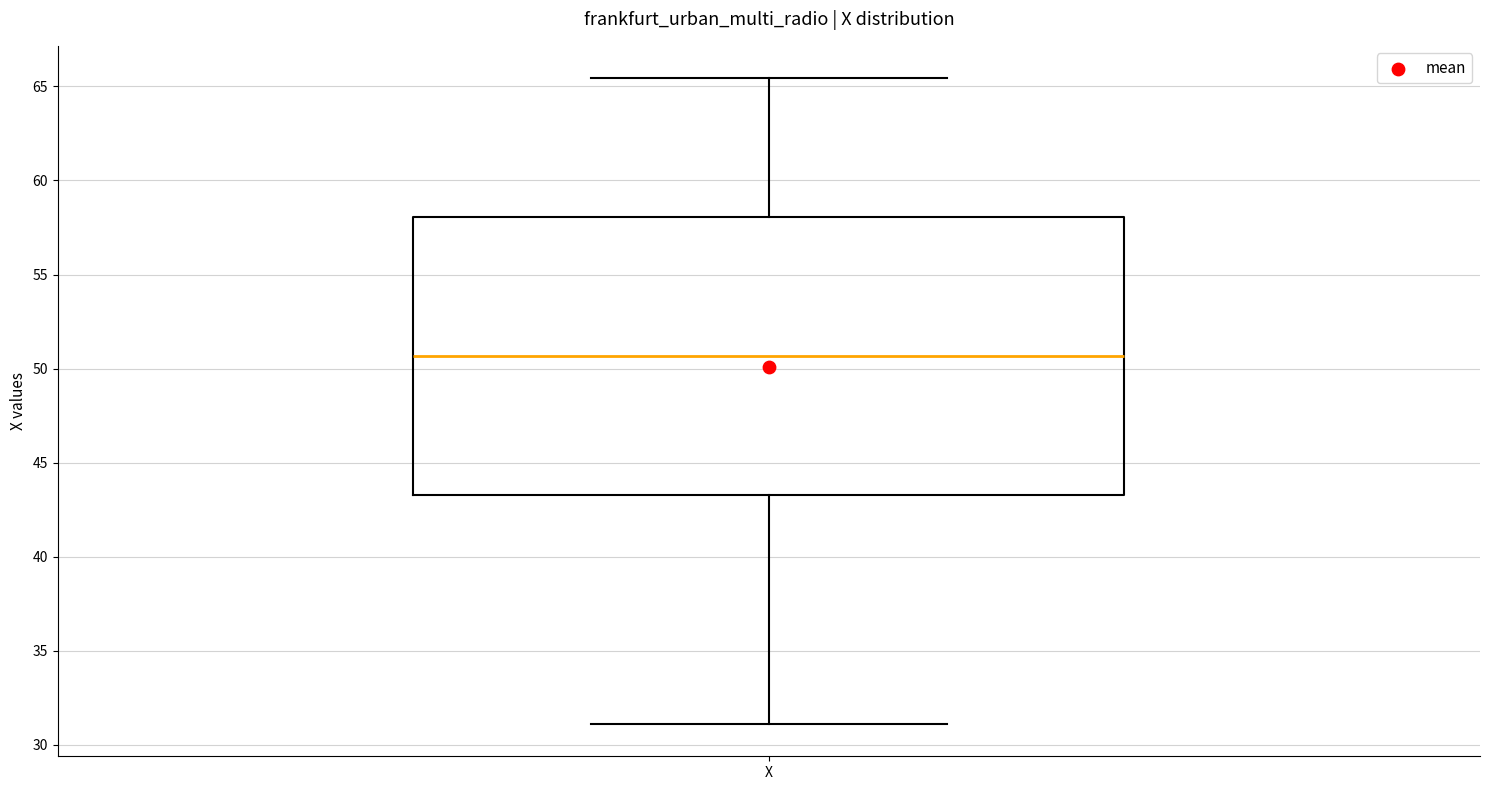

Where does the upper whisker of the box for X end on the y-axis? The values are not printed on the chart, so give them approximately, as read against the axis.

65.5